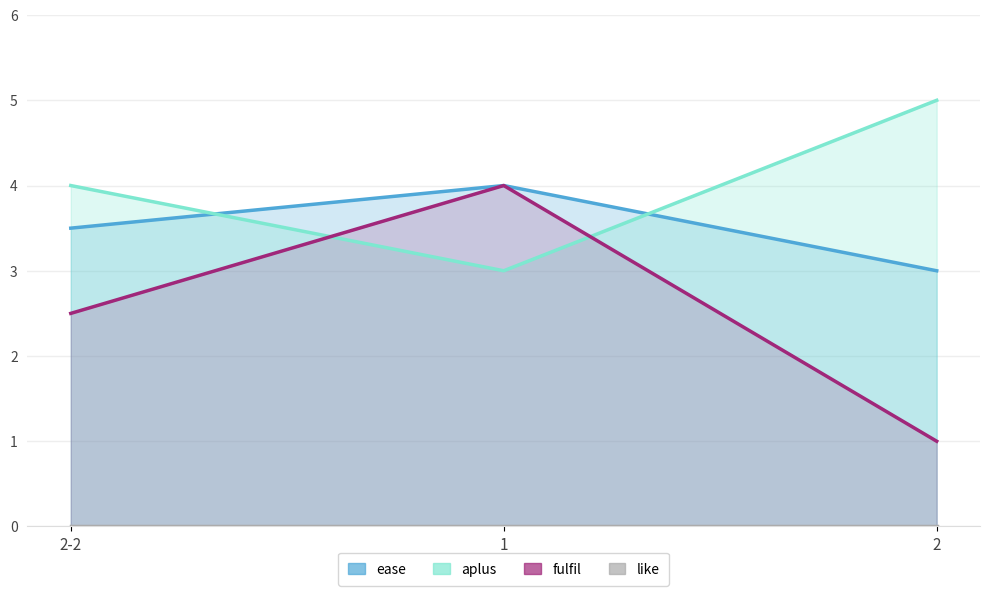

How many values in the aplus series exceed 4?

1